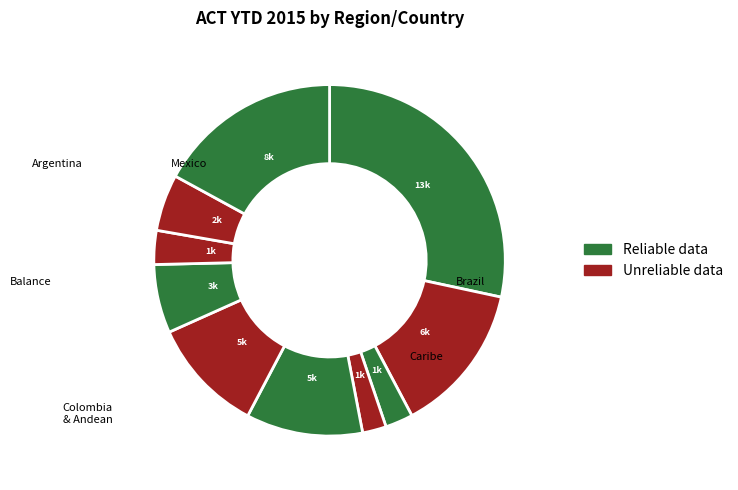

How many segments does this pie chart have?

10